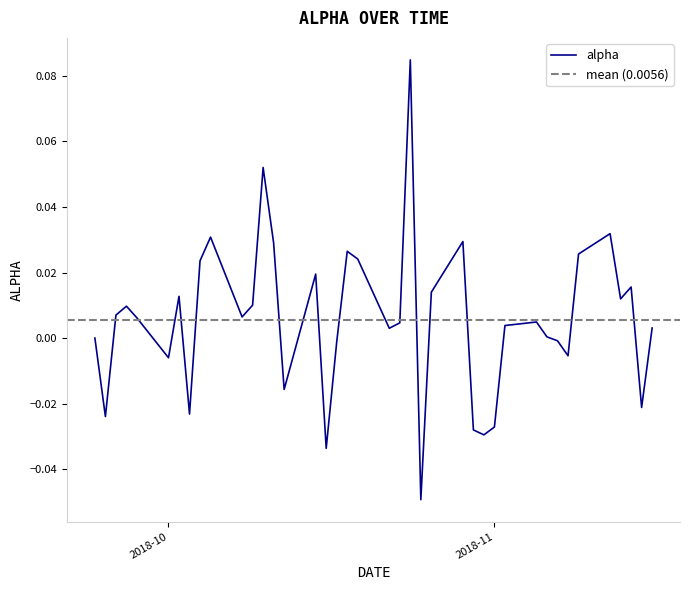

How many values exceed 0?

26